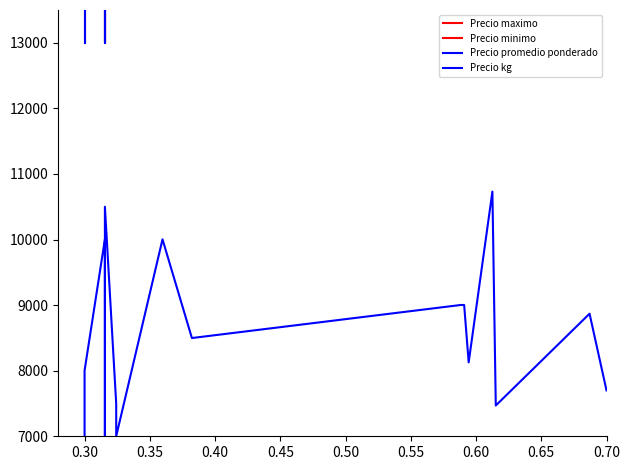

What is the label of the 12th point from the right?

0.50